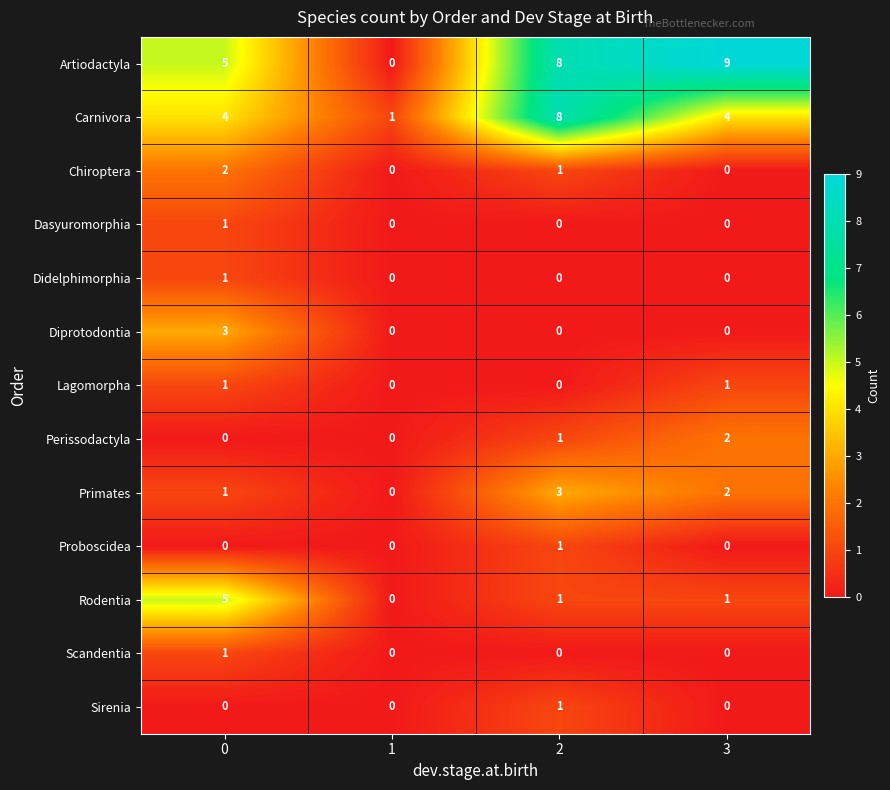

What is the sum of all Chiroptera values?

3